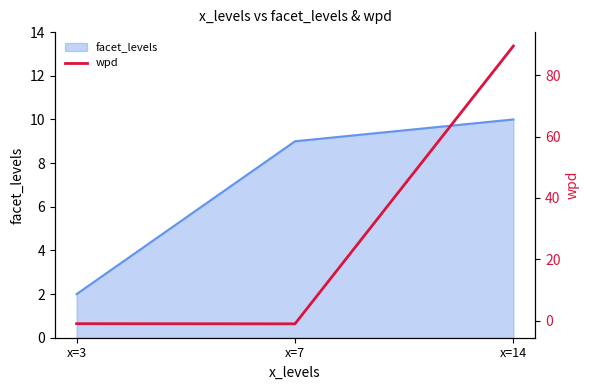

Is it true that facet_levels equals 4 at x=14?

False